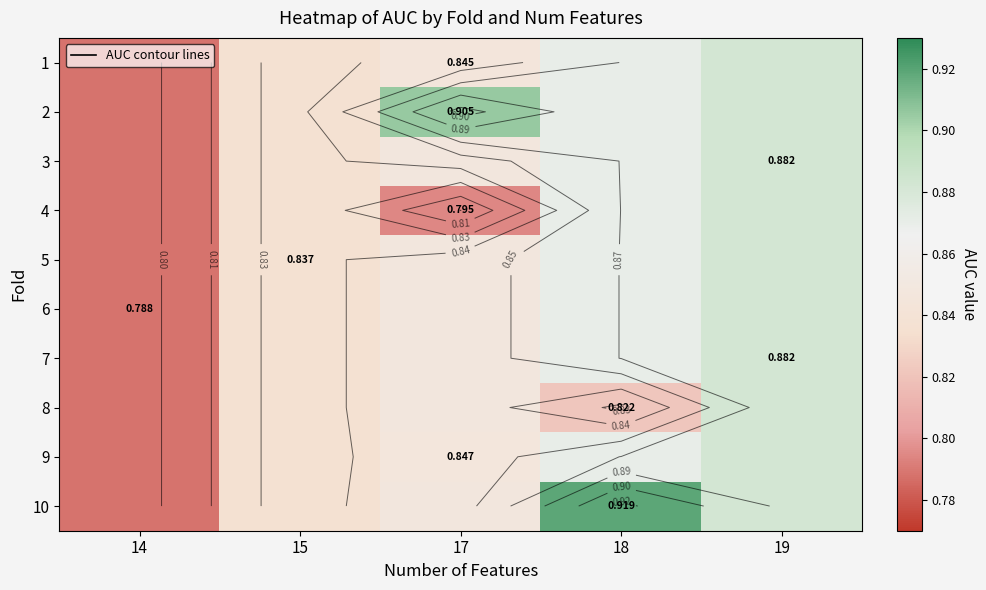

Rank the series by their maximum value, from highest to lowest.

10, 2, 3, 1, 4, 5, 6, 8, 9, 7